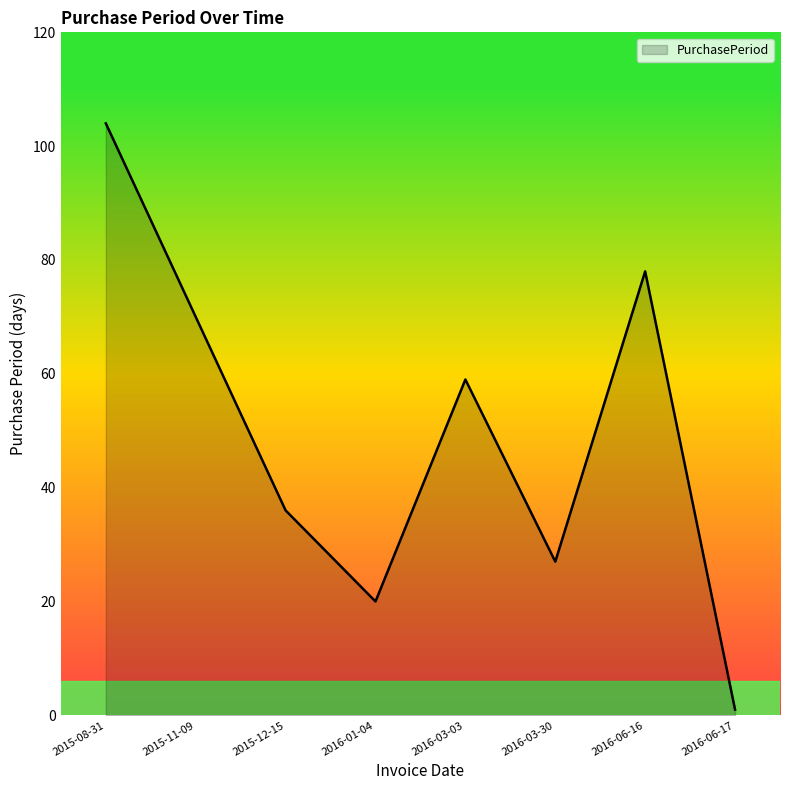

At which category does the chart reach its minimum across all series?

2016-06-17